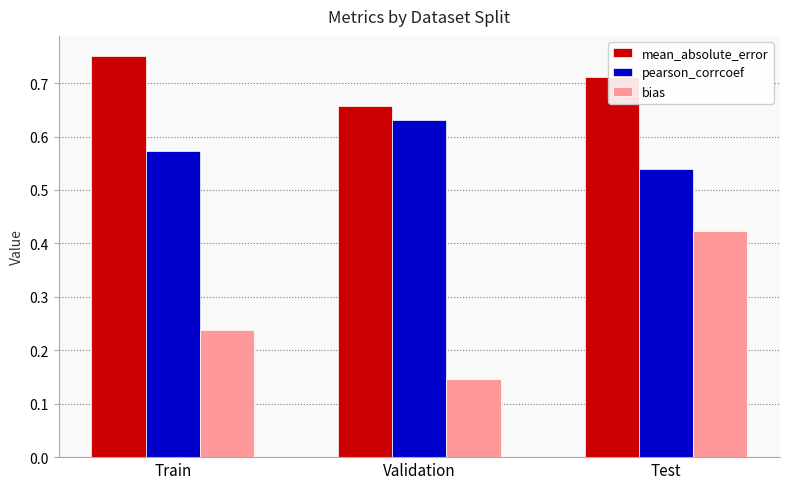

At which label does mean_absolute_error reach its peak?

Train